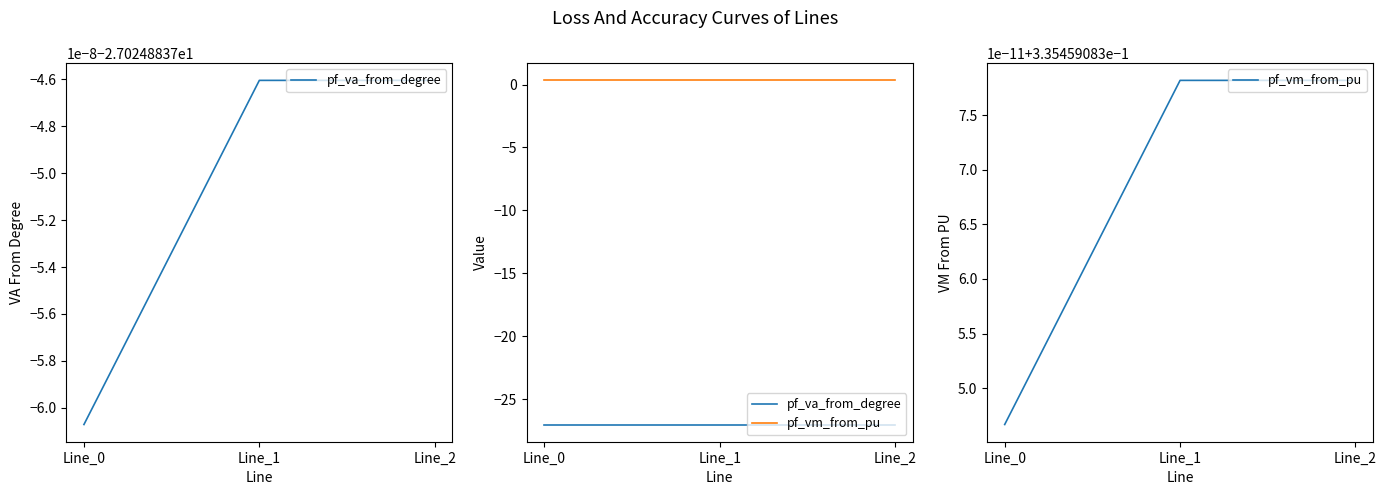

What are all the series names shown in the legend?

pf_va_from_degree, pf_vm_from_pu